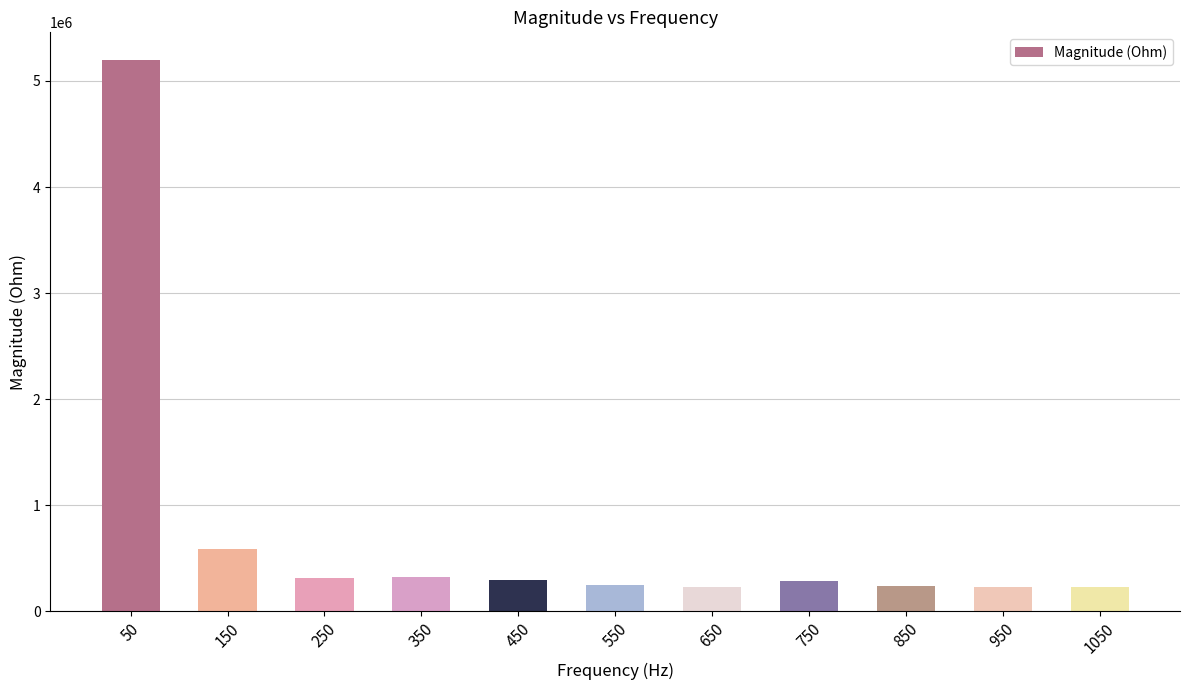

The value at 150 is 590866.6. True or false?

True